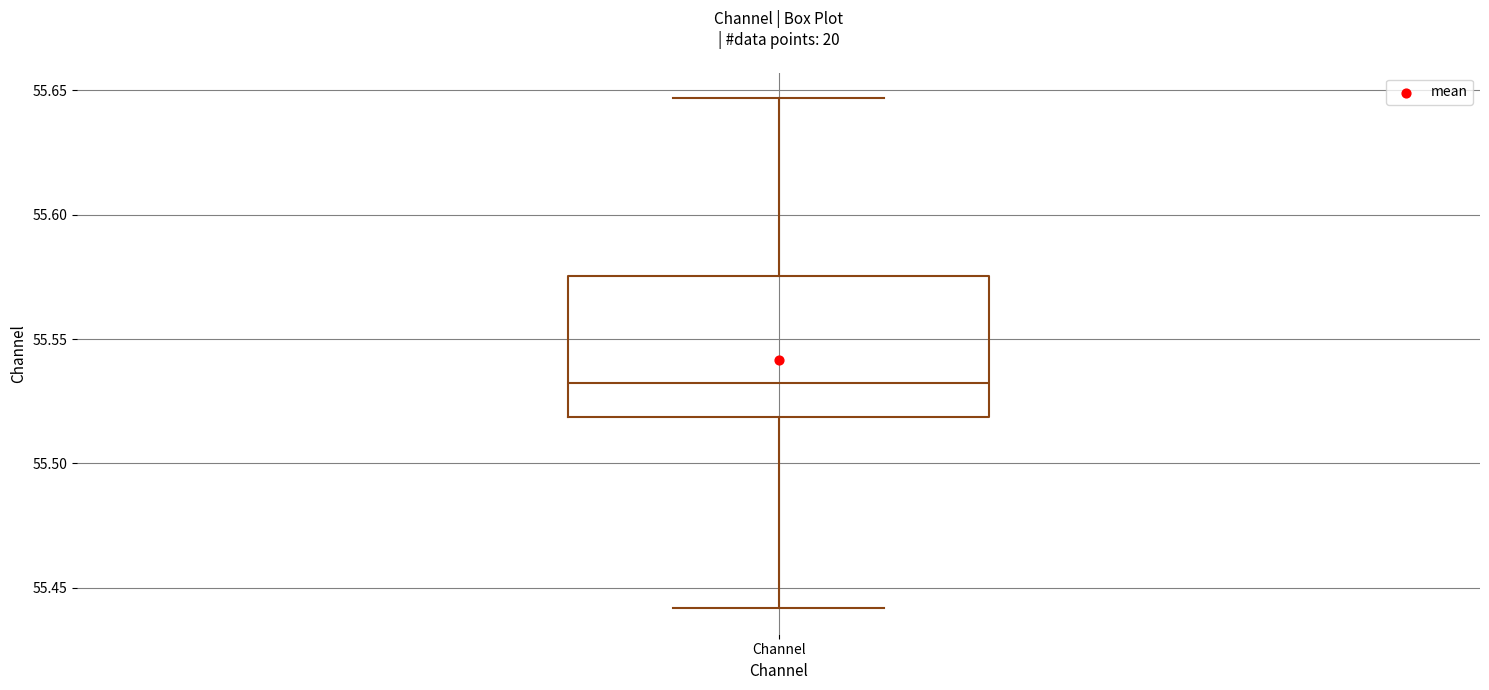

Where is the lower edge of the box for Channel on the y-axis? The values are not printed on the chart, so give them approximately, as read against the axis.

55.520